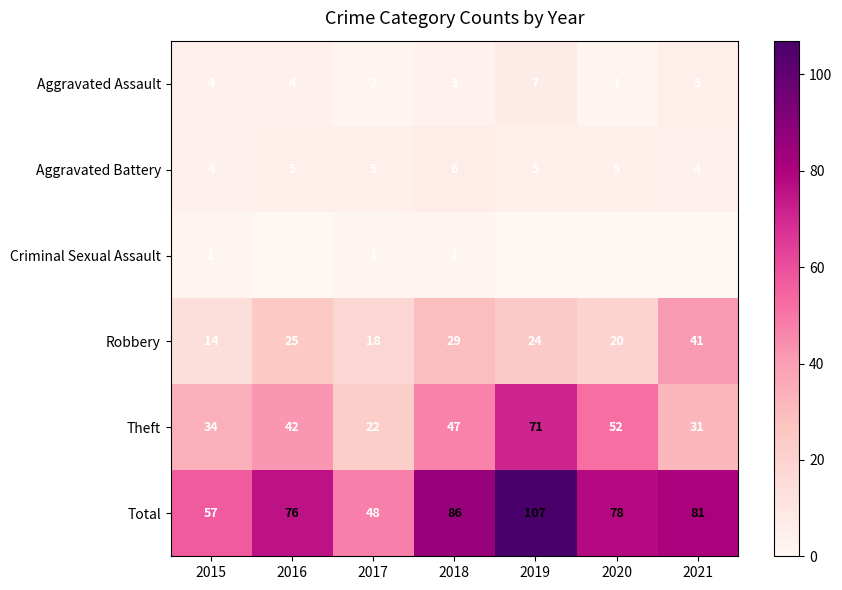

What is the total value across all series at 2021?

162